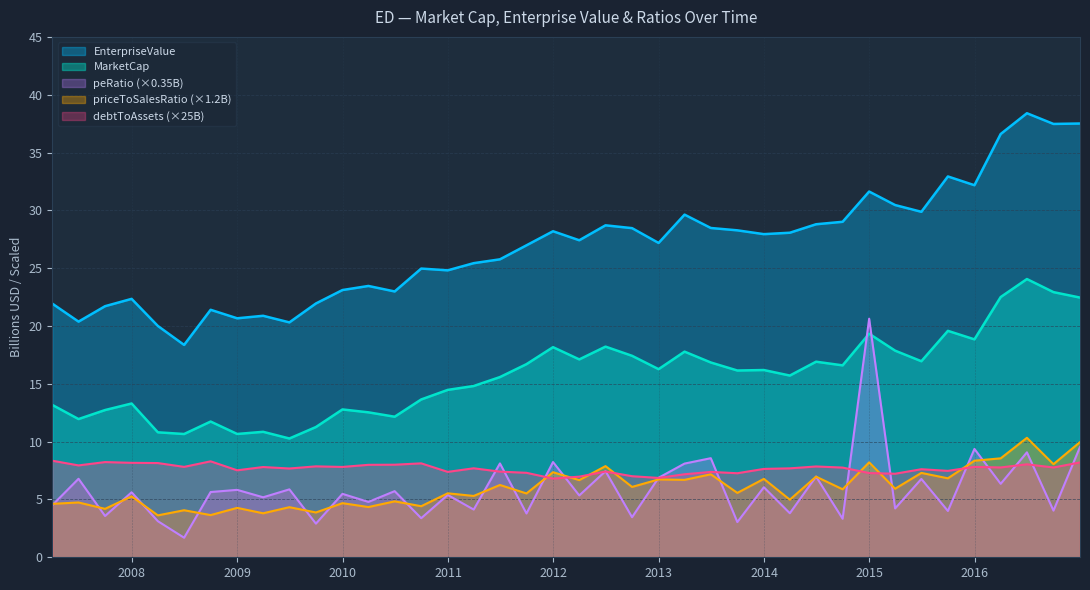

Does the chart have visible grid lines?

Yes